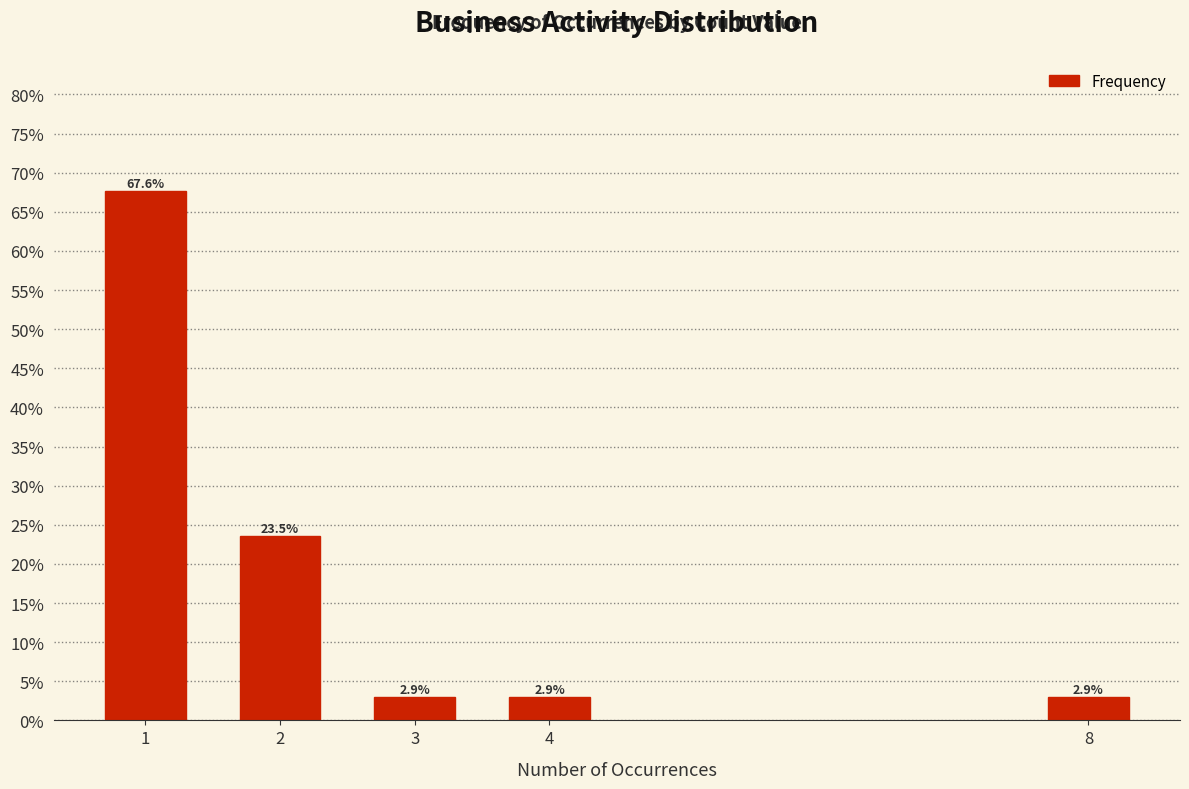

Reading left to right, what are all the values shown in this chart?

1=67.6	2=23.5	3=2.9	4=2.9	8=2.9